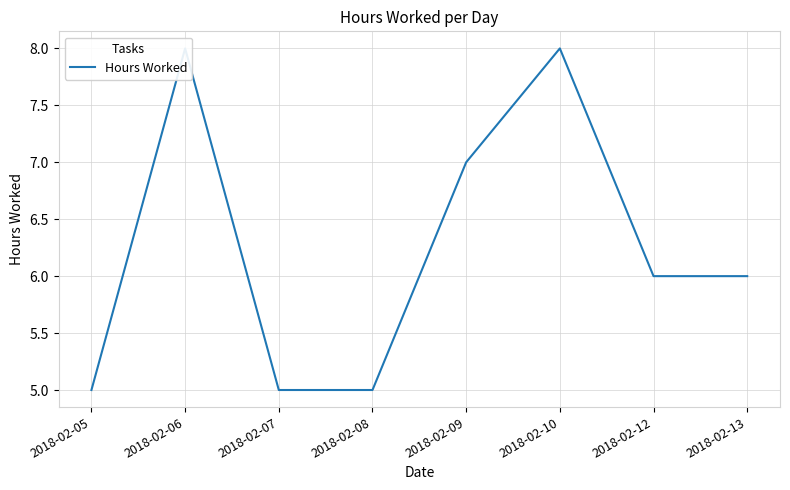

List the labels in order of value, largest first.

2018-02-06, 2018-02-10, 2018-02-09, 2018-02-12, 2018-02-13, 2018-02-05, 2018-02-07, 2018-02-08